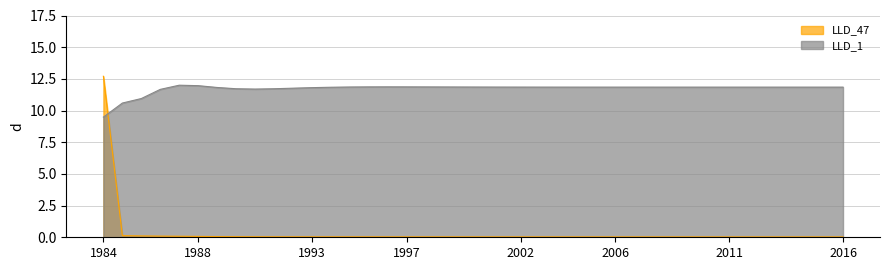

True or false: LLD_1 and LLD_3 intersect in this chart.

True